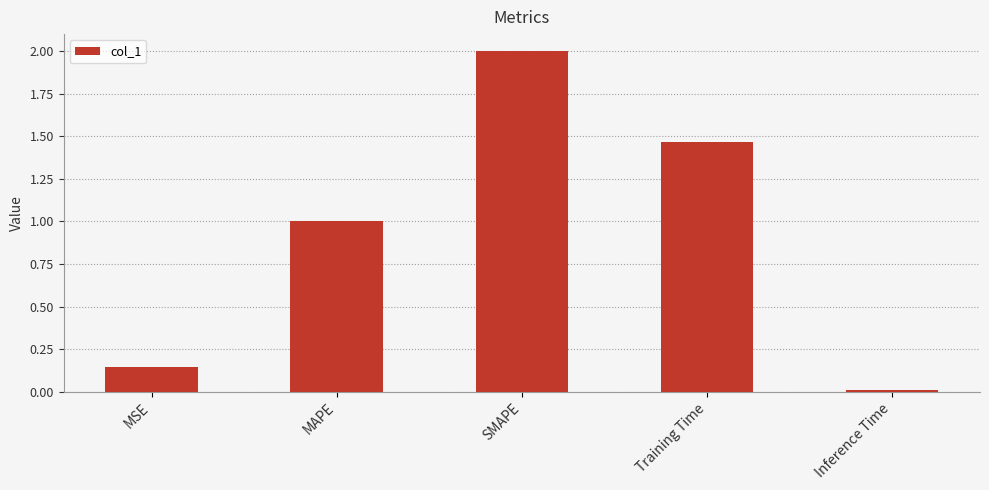

List the labels in order of value, smallest first.

Inference Time, MSE, MAPE, Training Time, SMAPE